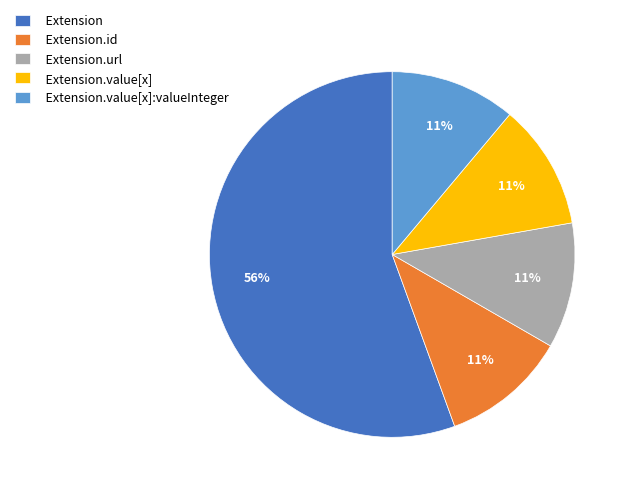

What is the largest slice in the pie chart?

Extension